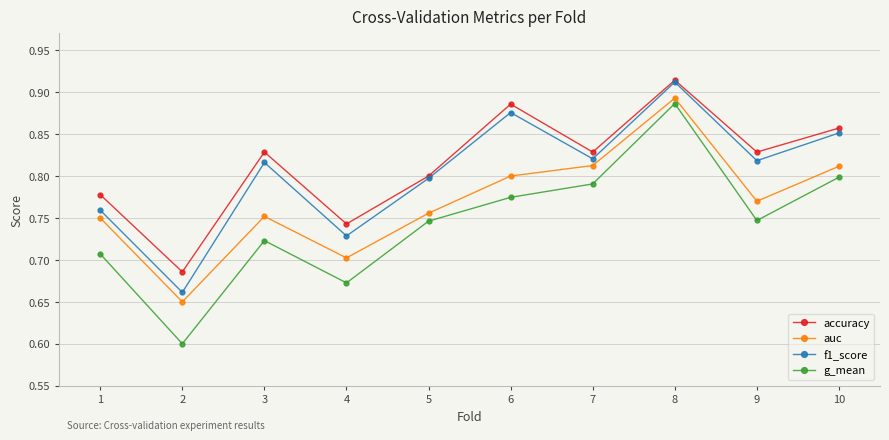

At which category does g_mean reach its first local peak?

3